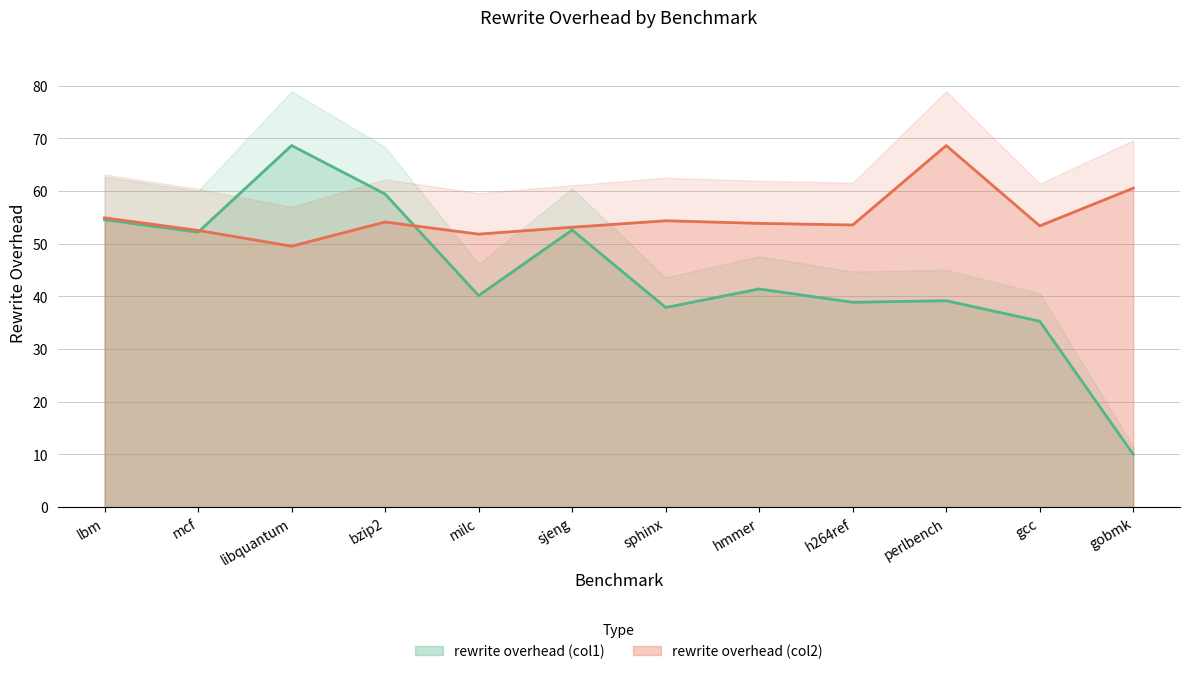

Rank the series at libquantum from highest to lowest value.

rewrite overhead (col1), rewrite overhead (col2)